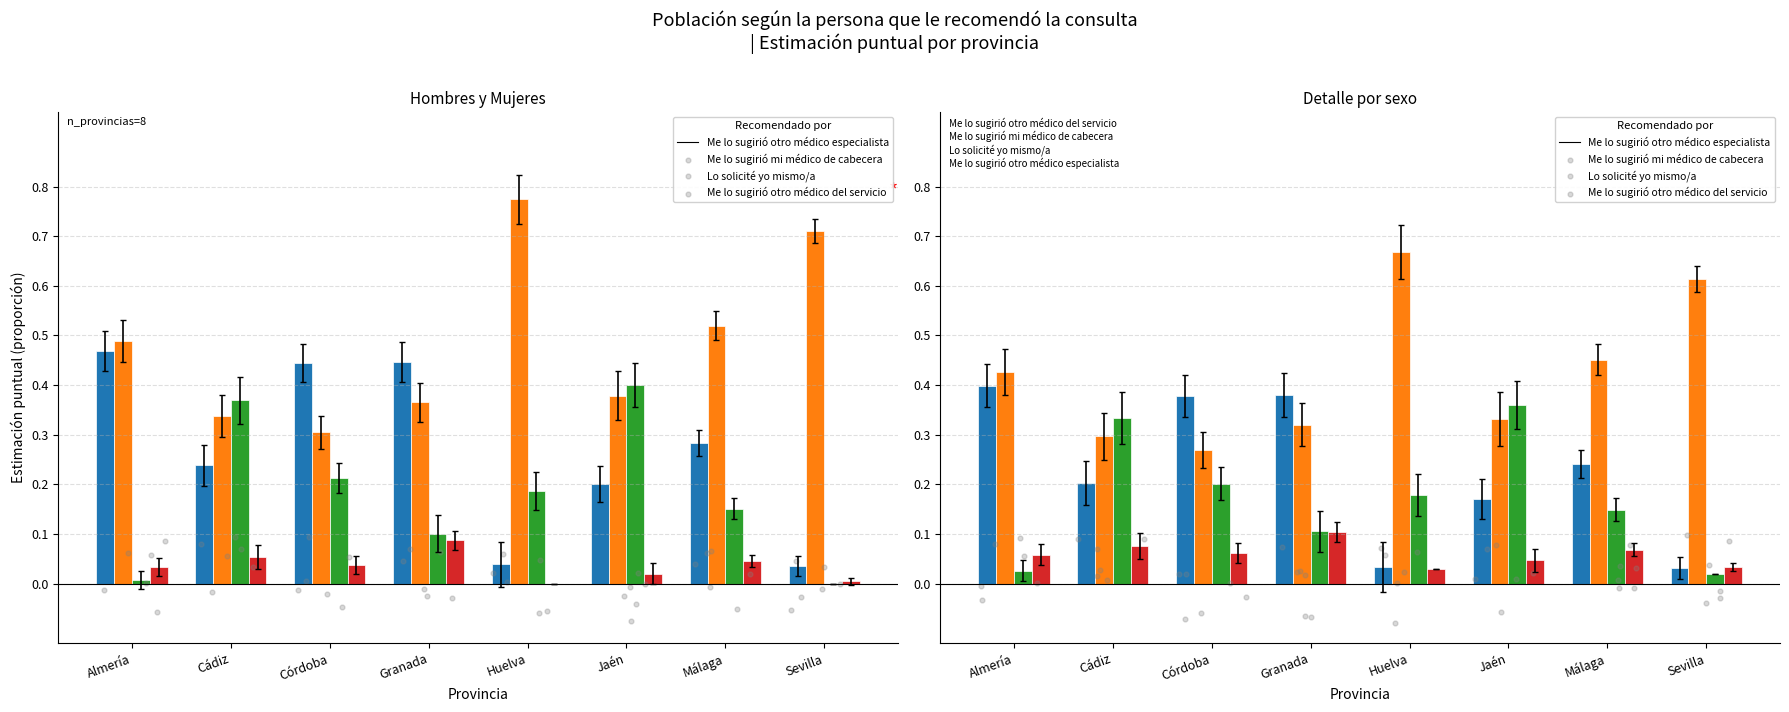

At which category is the sum across all series the highest?

Almería